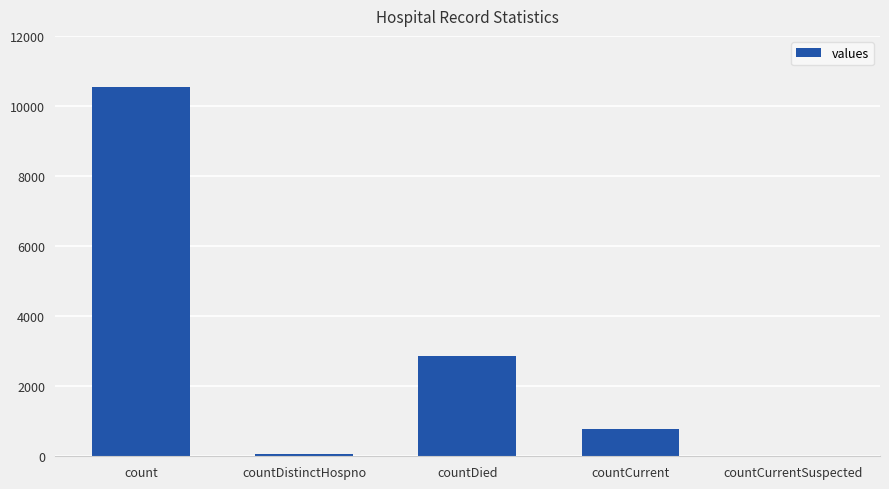

What is the difference between the values at countDied and countCurrent?

2071